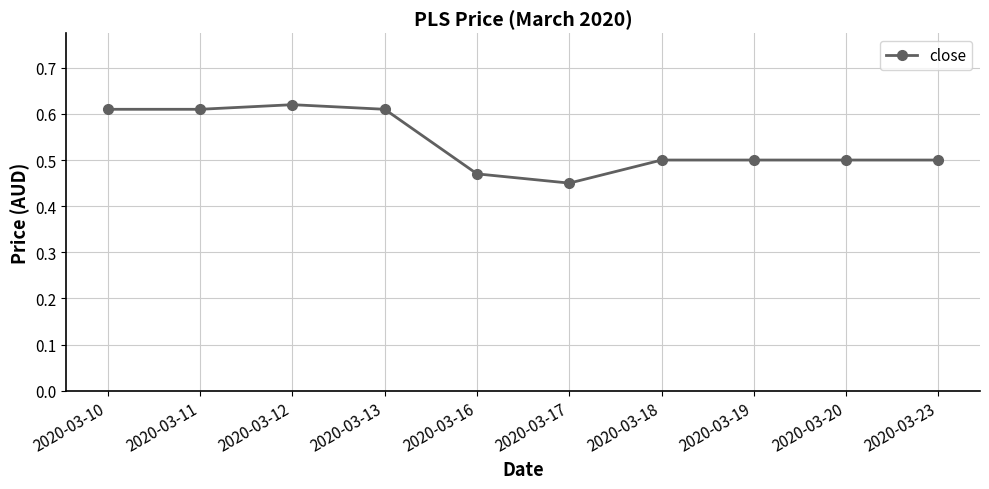

At which label is the value closest to 0?

2020-03-17